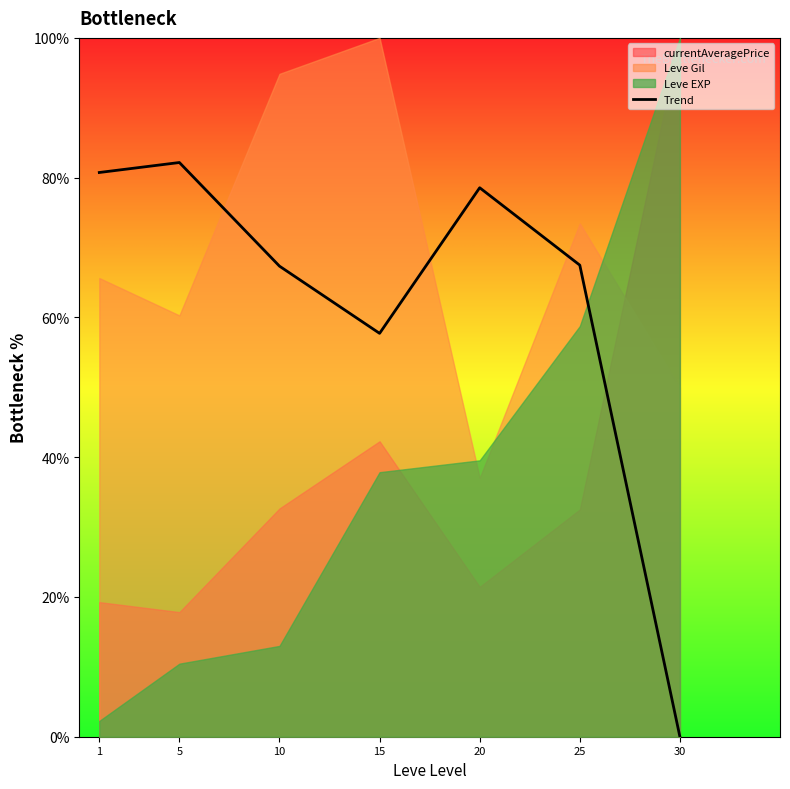

What is the change in value from 10 to 15?

-9.6